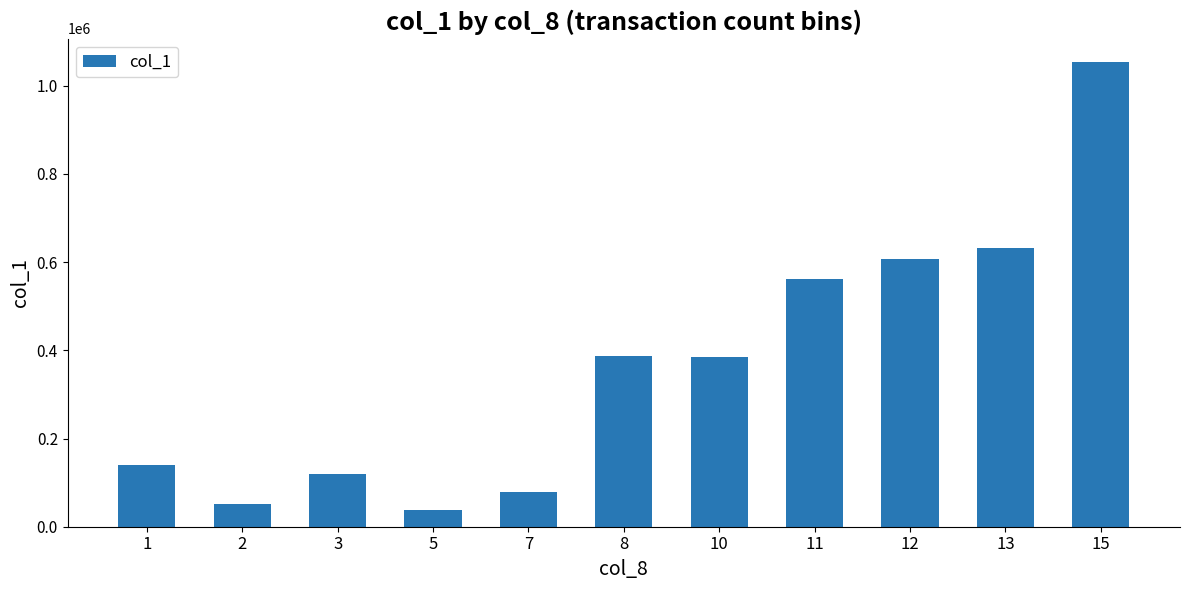

What is the change in value from 1 to 2?

-90000